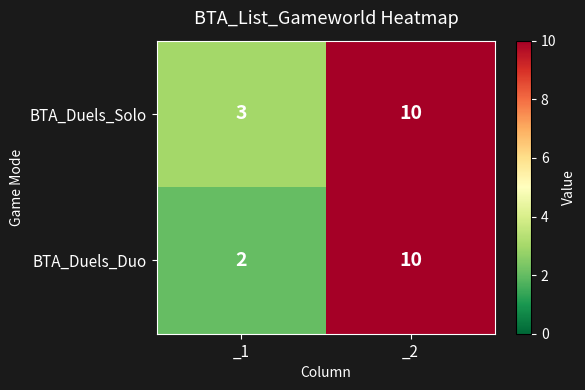

Between _1 and _2, which series saw the biggest shift?

BTA_Duels_Duo